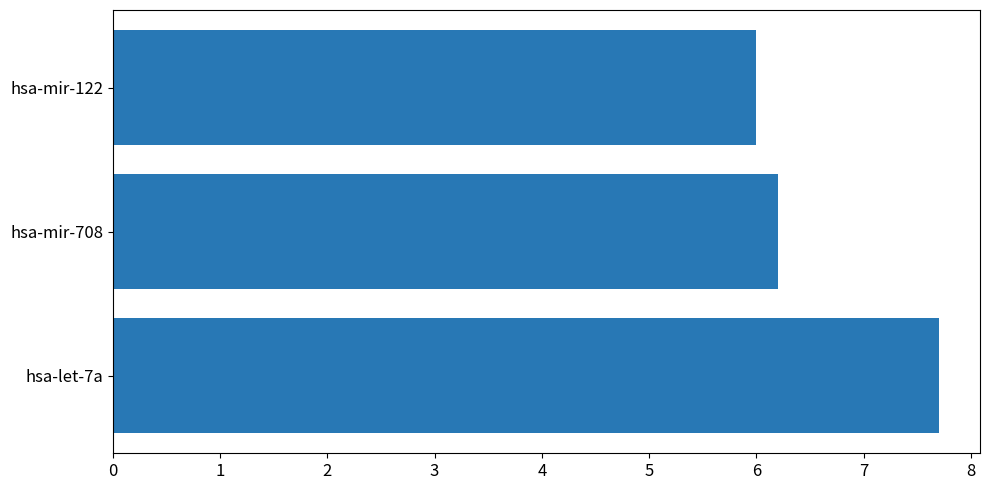

Are the bars horizontal?

Yes